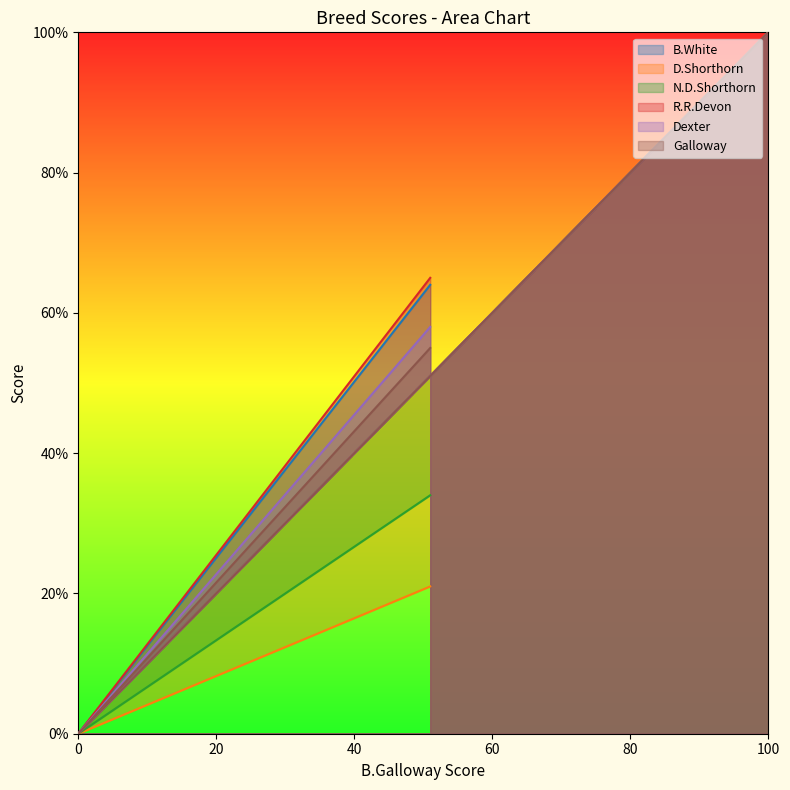

What are all the series names shown in the legend?

B.White, D.Shorthorn, N.D.Shorthorn, R.R.Devon, Dexter, Galloway